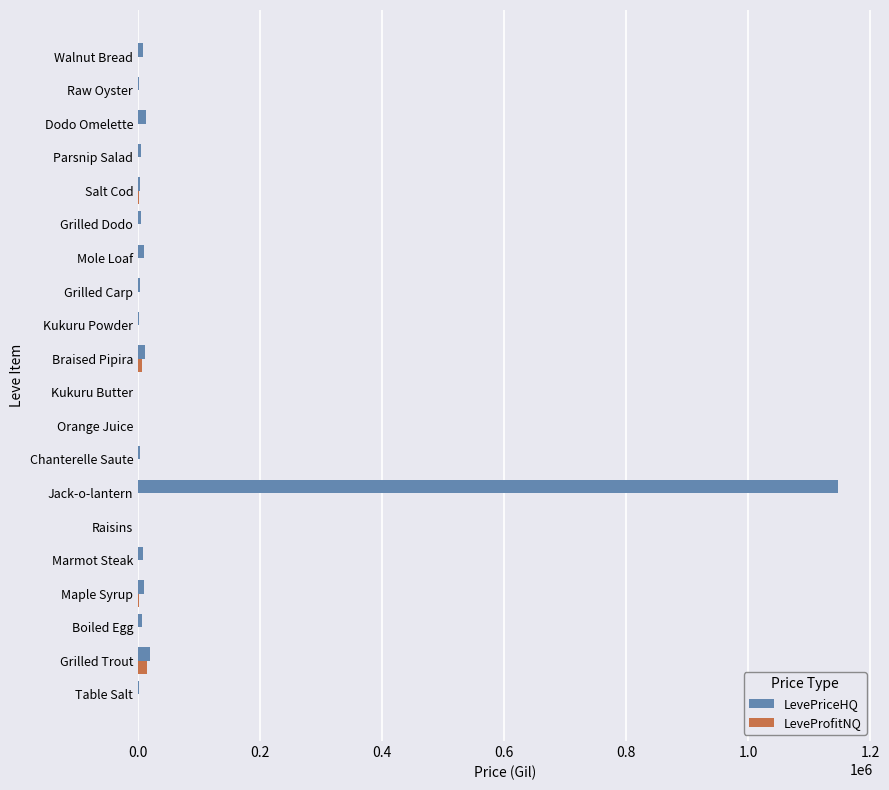

At which category is the sum across all series the highest?

Jack-o-lantern